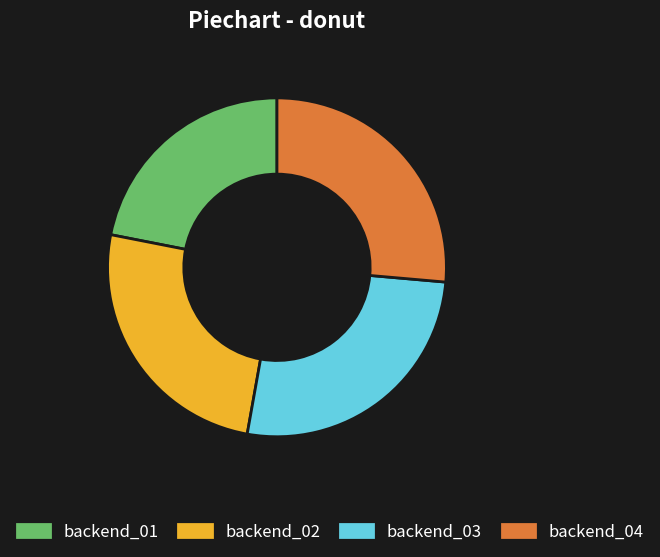

Is there any slice that represents more than half of the pie?

No